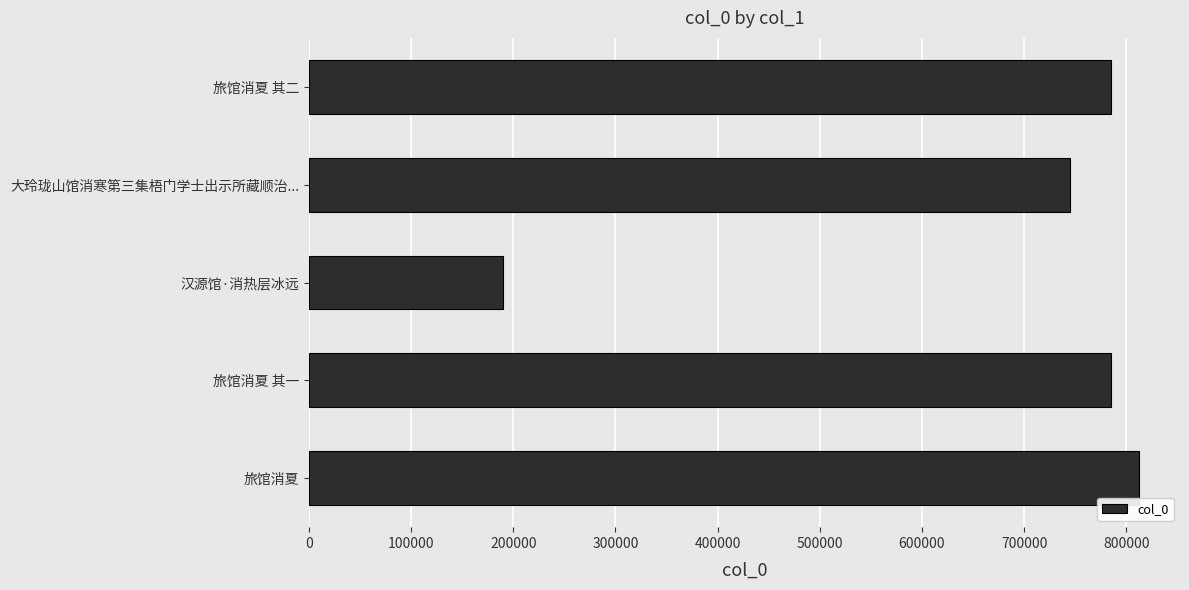

Is it true that the value at 汉源馆·消热层冰远 is 190296?

True